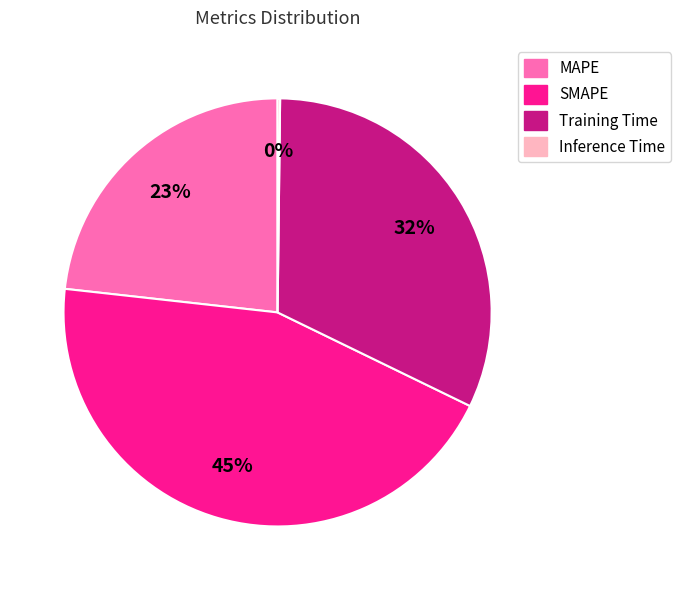

To the nearest percent, what is the average slice percentage?

25%